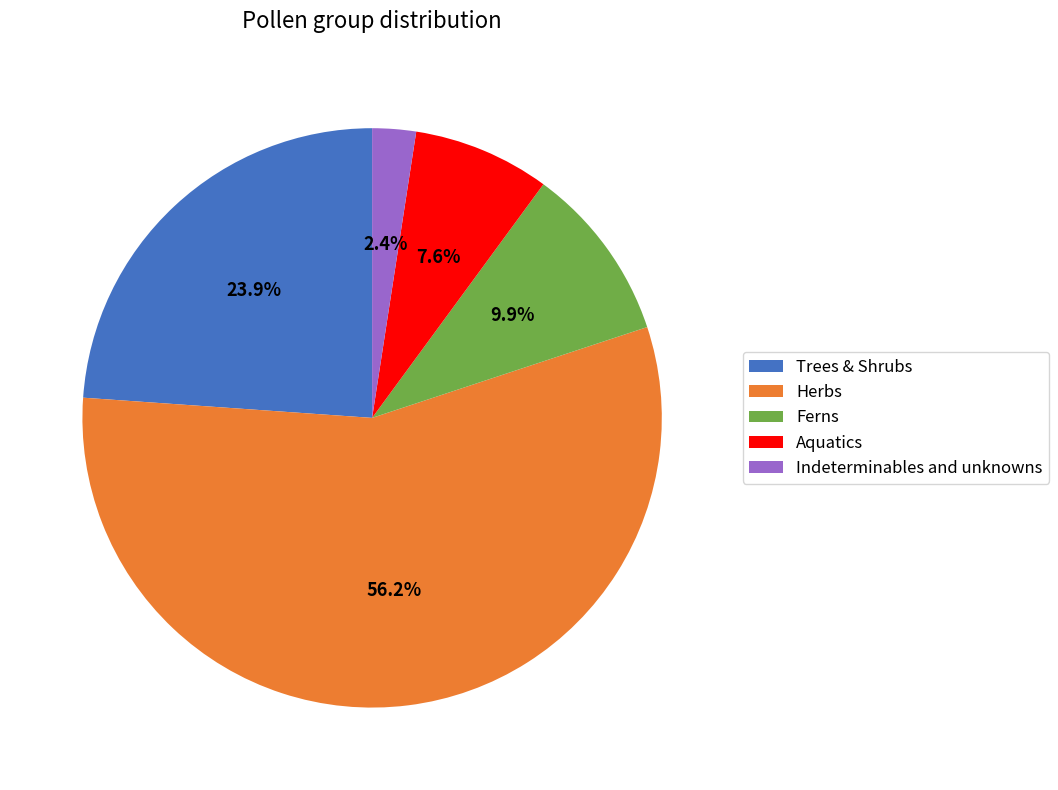

What is the largest slice in the pie chart?

Herbs